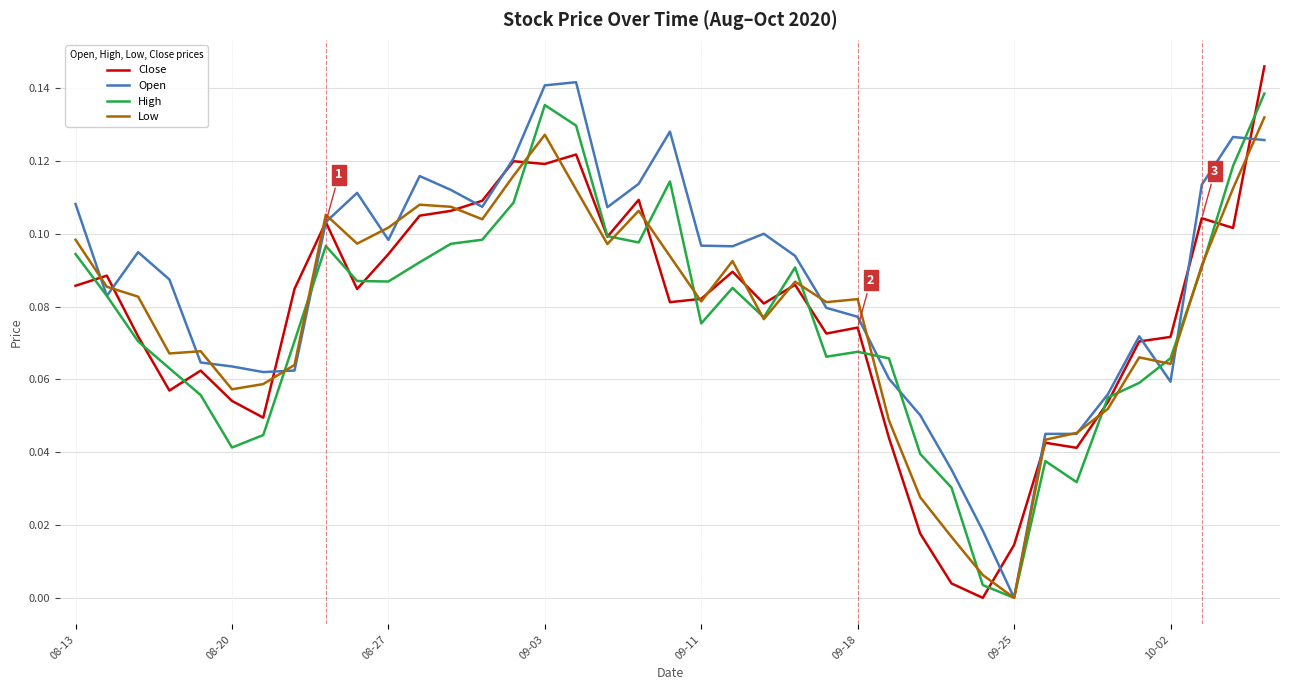

Which series has the largest total across all categories?

Open